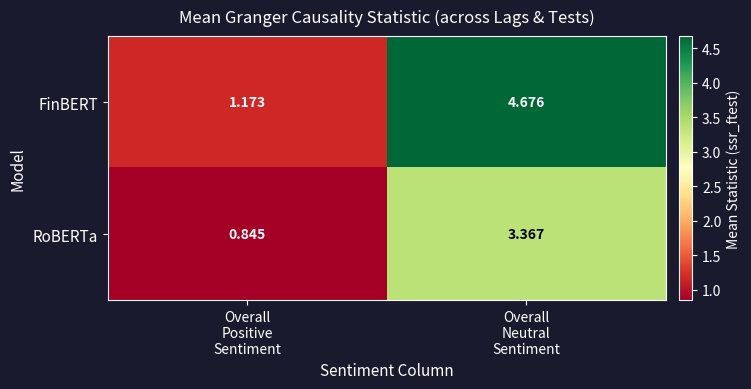

What is the total value across all series at Overall
Positive
Sentiment?

2.0